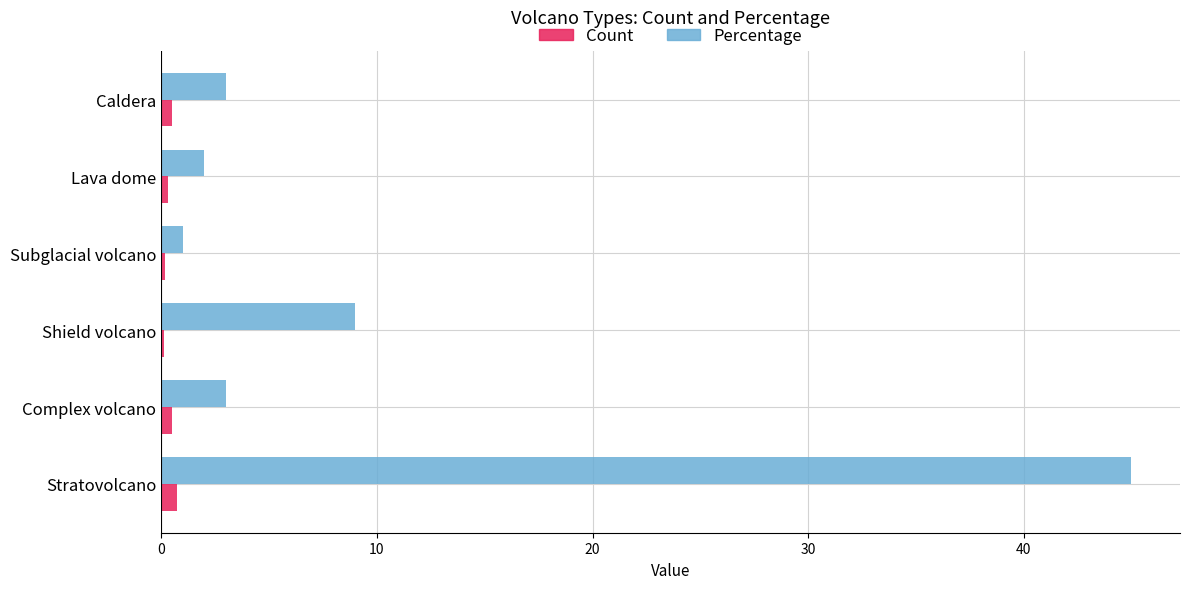

Which series changed the most between Complex volcano and Shield volcano?

Count